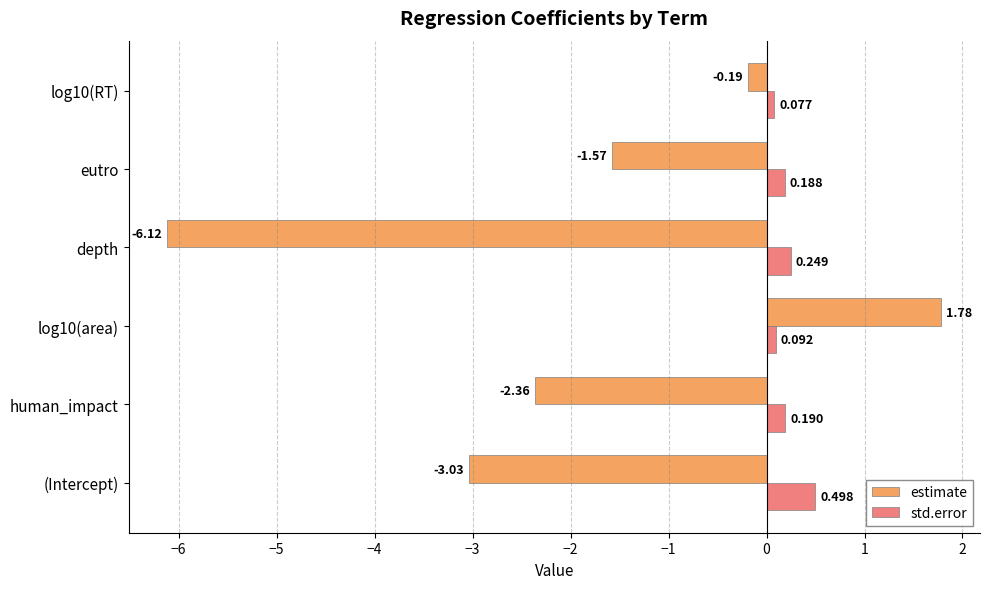

Which series has the largest total across all categories?

std.error